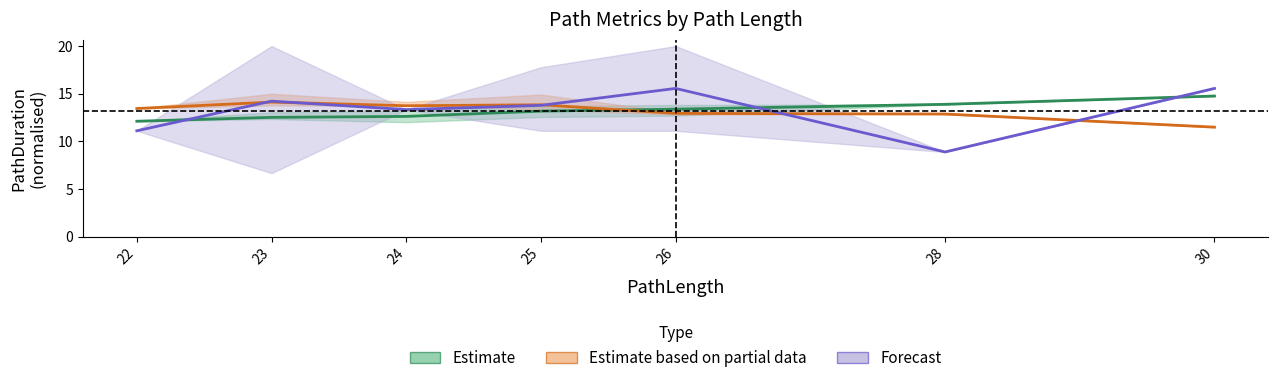

What is the value of the Forecast (CollisionCount) point at the 3rd from the left?

13.3